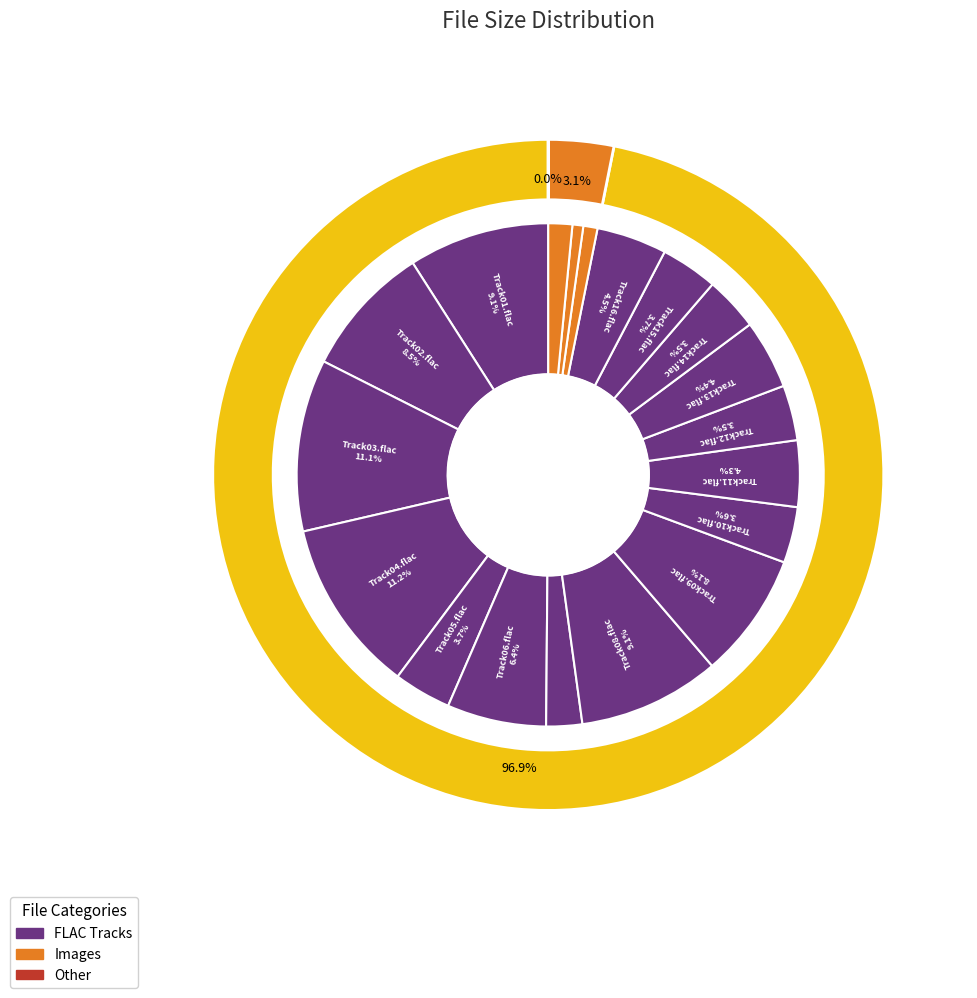

What is the largest slice in the pie chart?

Track04.flac